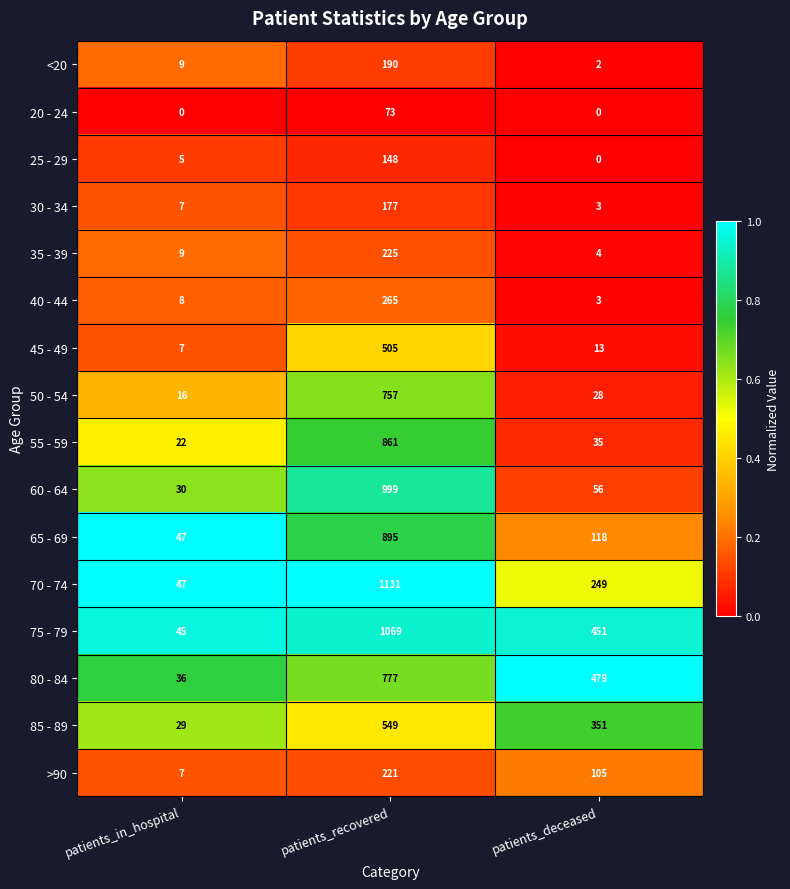

How many values in the 30 - 34 series are below 7?

1